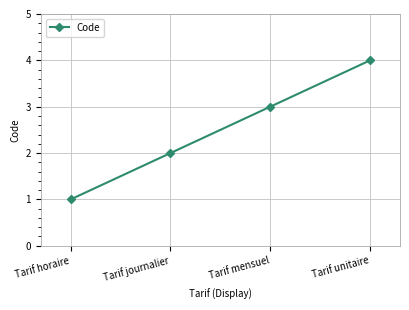

True or false: the data has more than 0 interior local peaks.

False